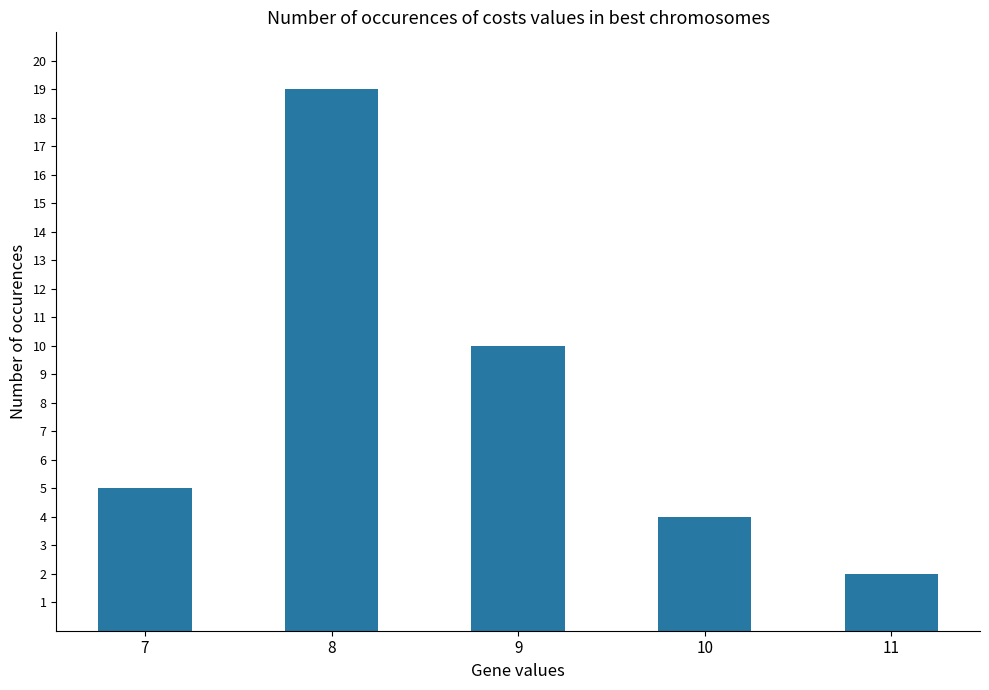

Rank the categories by value from lowest to highest.

11, 10, 7, 9, 8